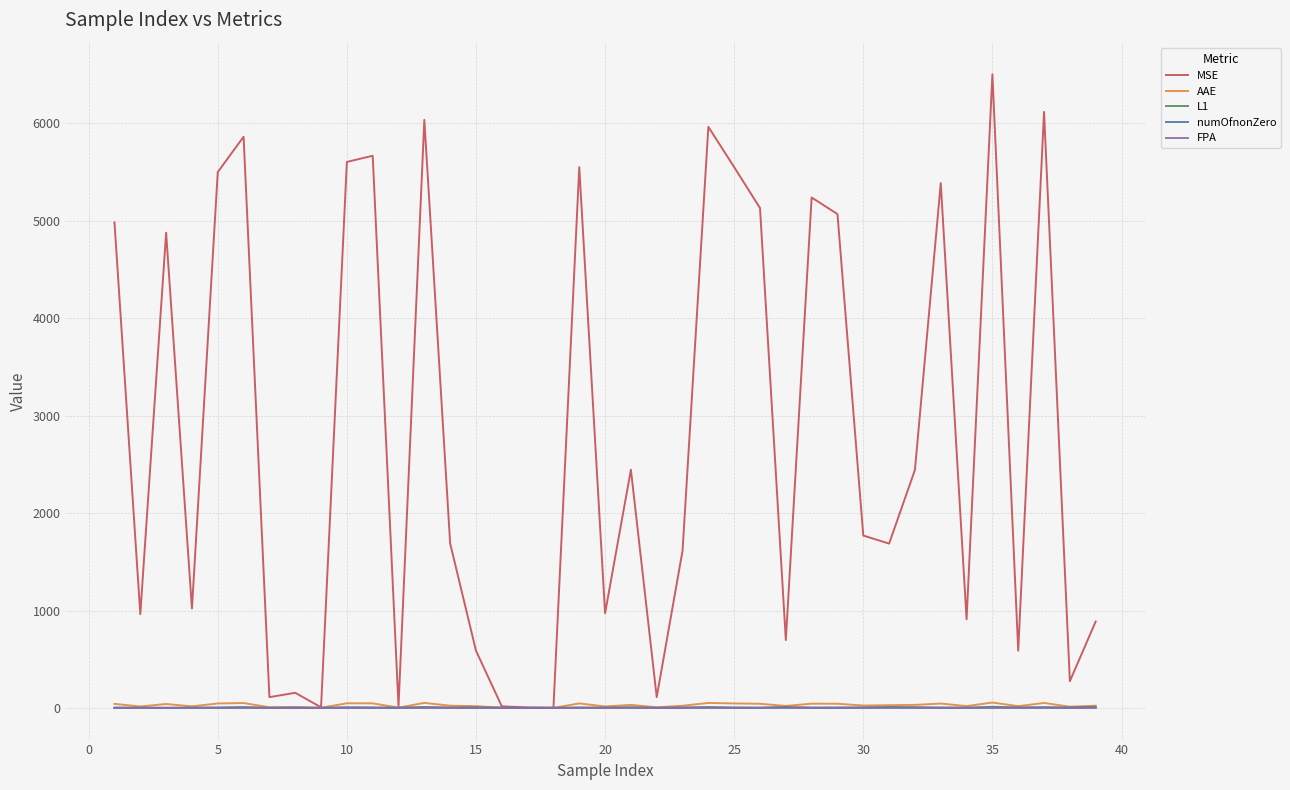

Which series has the largest total across all categories?

MSE